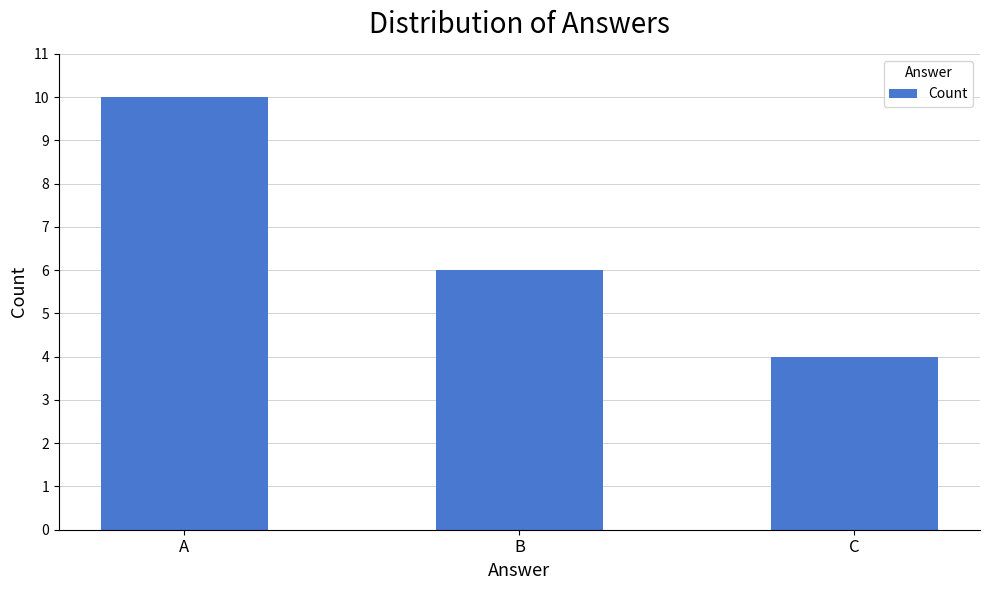

What is the sum of all values?

20